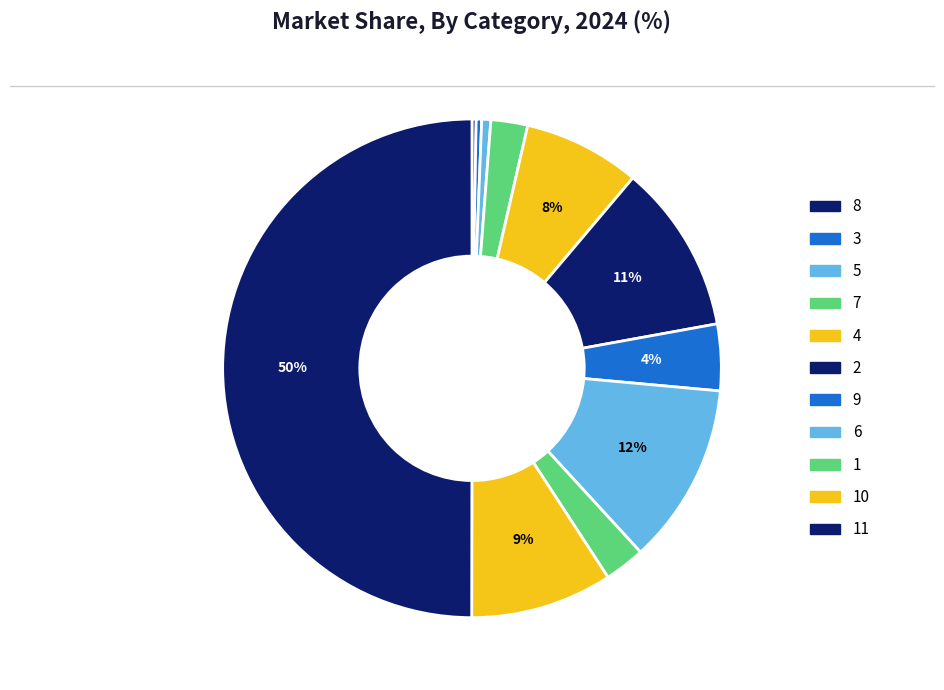

Rank the categories by value from lowest to highest.

8, 3, 5, 7, 1, 9, 4, 10, 2, 6, 11